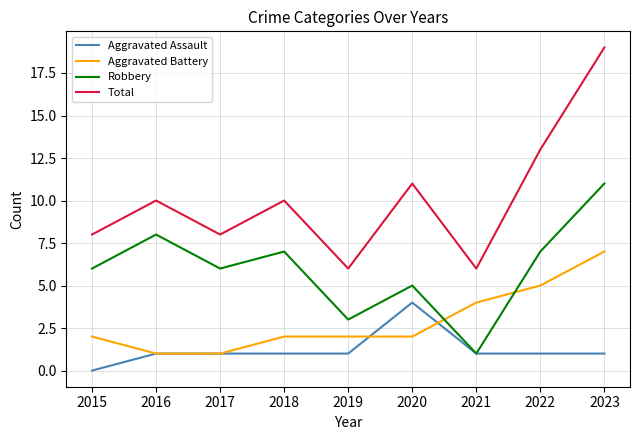

At which category is the sum across all series the highest?

2023